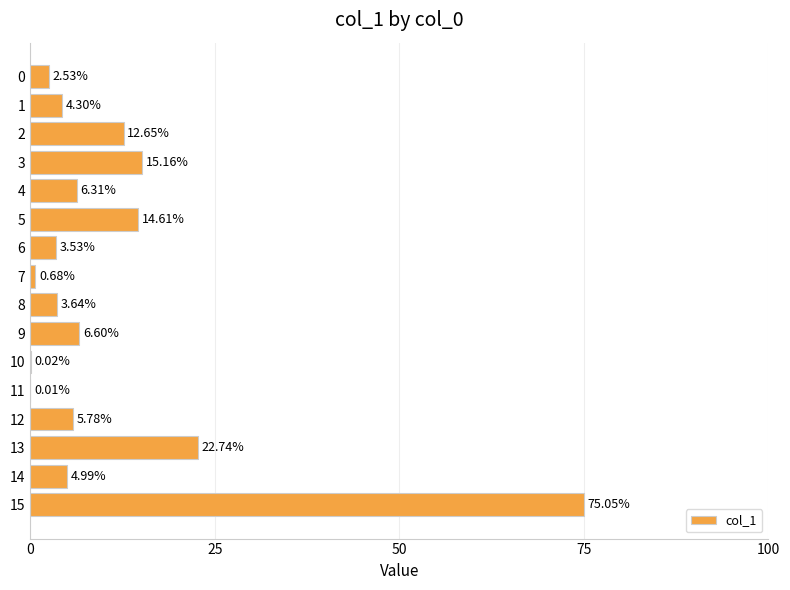

Which has a higher value, 12 or 8?

12